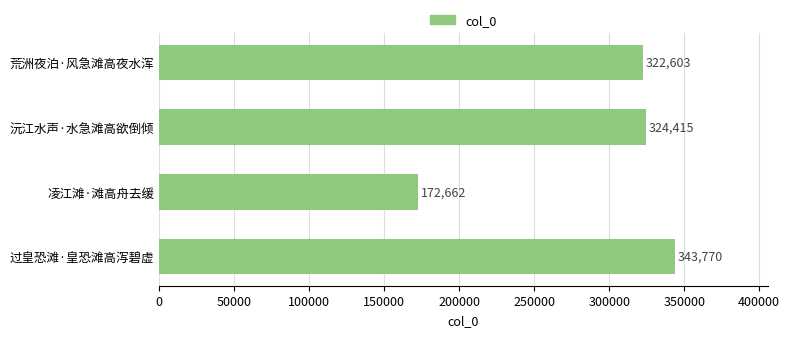

Rank the categories by value from lowest to highest.

凌江滩·滩高舟去缓, 荒洲夜泊·风急滩高夜水浑, 沅江水声·水急滩高欲倒倾, 过皇恐滩·皇恐滩高泻碧虚